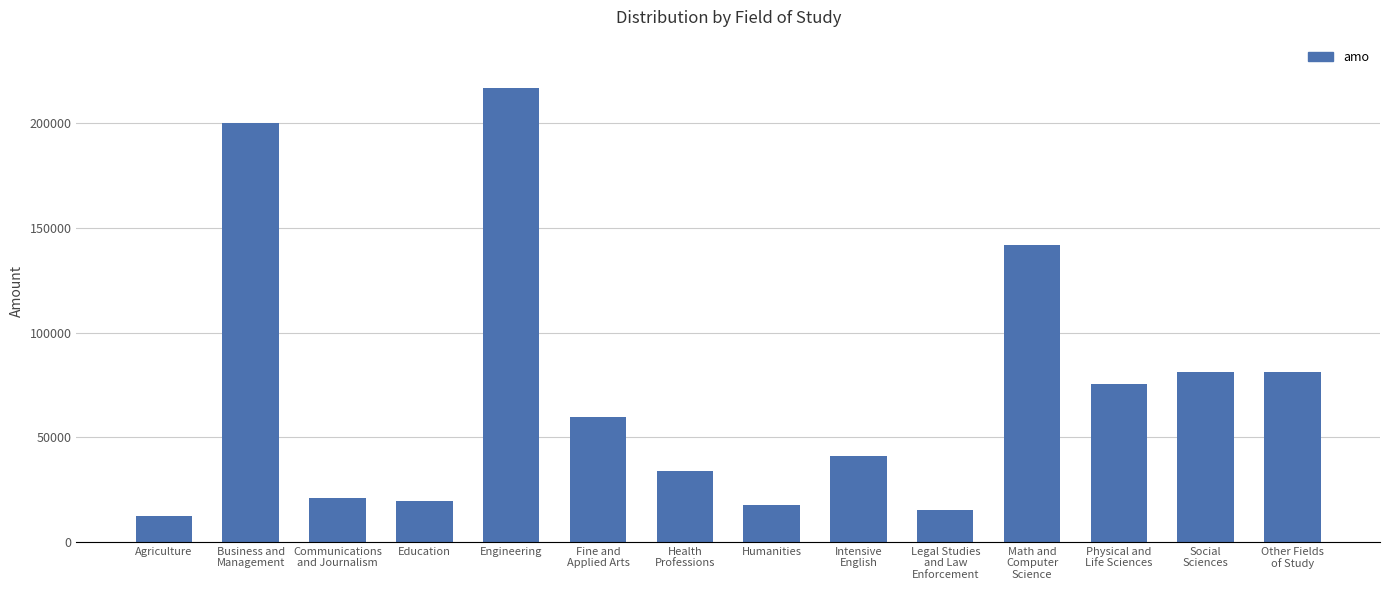

What is the smallest value displayed?

12318